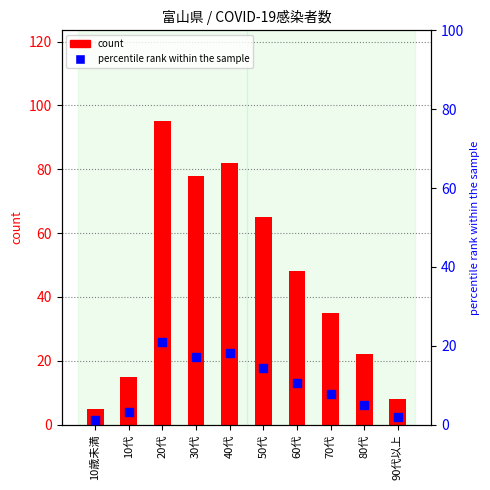

At which category is the sum across all series the highest?

20代